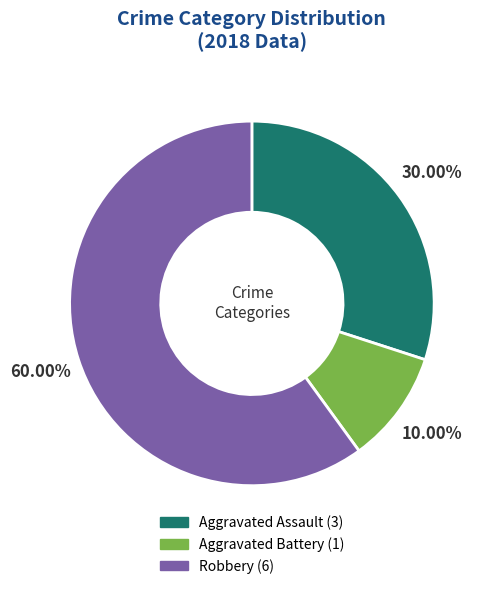

What percentage do Aggravated Battery and Robbery together represent?

70.0%